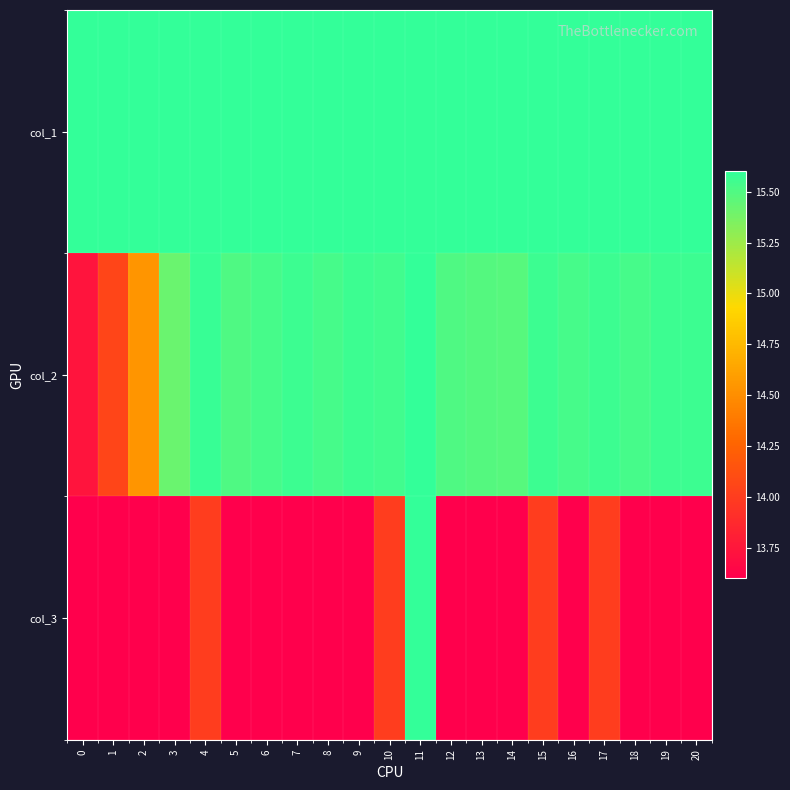

Reading left to right, list all the values displayed in this chart.

col_1: 0=15.6	1=15.6	2=15.6	3=15.6	4=15.6	5=15.6	6=15.6	7=15.6	8=15.6	9=15.6	10=15.6	11=15.6	12=15.6	13=15.6	14=15.6	15=15.6	16=15.6	17=15.6	18=15.6	19=15.6	20=15.6
col_2: 0=13.7	1=14.1	2=14.5	3=15.4	4=15.6	5=15.5	6=15.5	7=15.6	8=15.5	9=15.6	10=15.6	11=15.6	12=15.5	13=15.5	14=15.5	15=15.6	16=15.5	17=15.6	18=15.5	19=15.6	20=15.6
col_3: 0=13.6	1=13.6	2=13.6	3=13.6	4=14.0	5=13.6	6=13.6	7=13.6	8=13.6	9=13.6	10=14.0	11=15.6	12=13.6	13=13.6	14=13.6	15=14.0	16=13.6	17=14.0	18=13.6	19=13.6	20=13.6